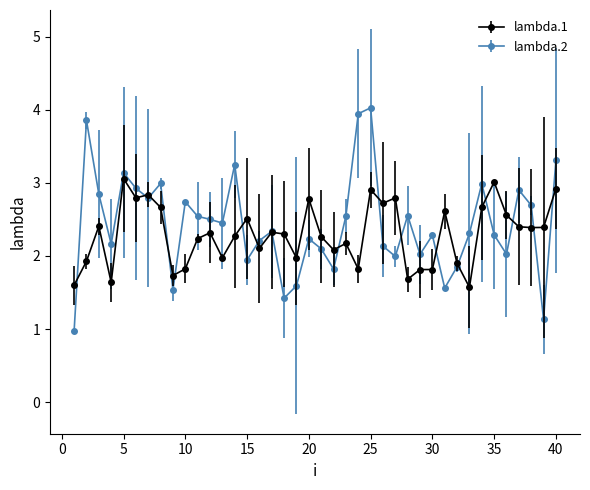

What are all the series names shown in the legend?

lambda.1, lambda.2